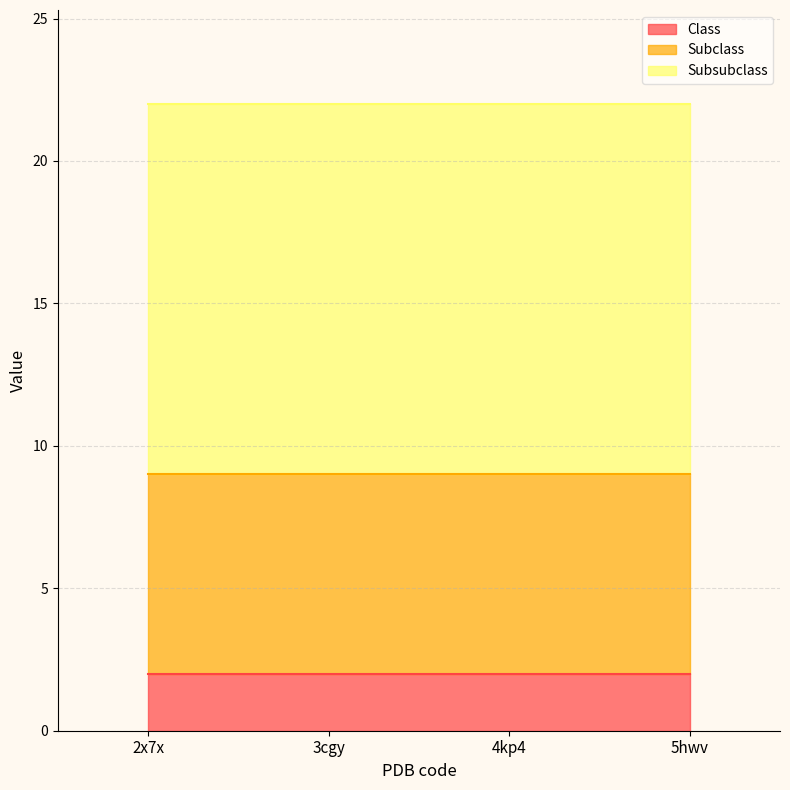

Which series has the widest spread of values?

Class